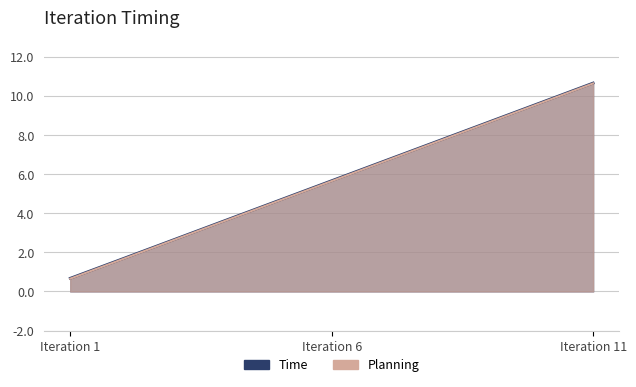

What is the average value of the Time series?

5.7